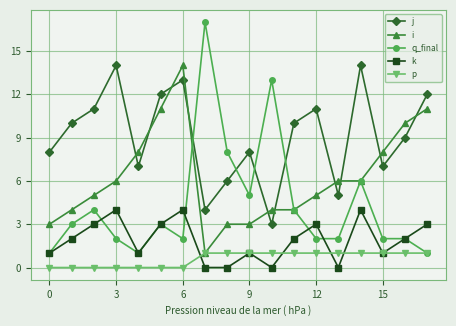

In j, how many points are higher than both neighbors (excluding endpoints)?

5